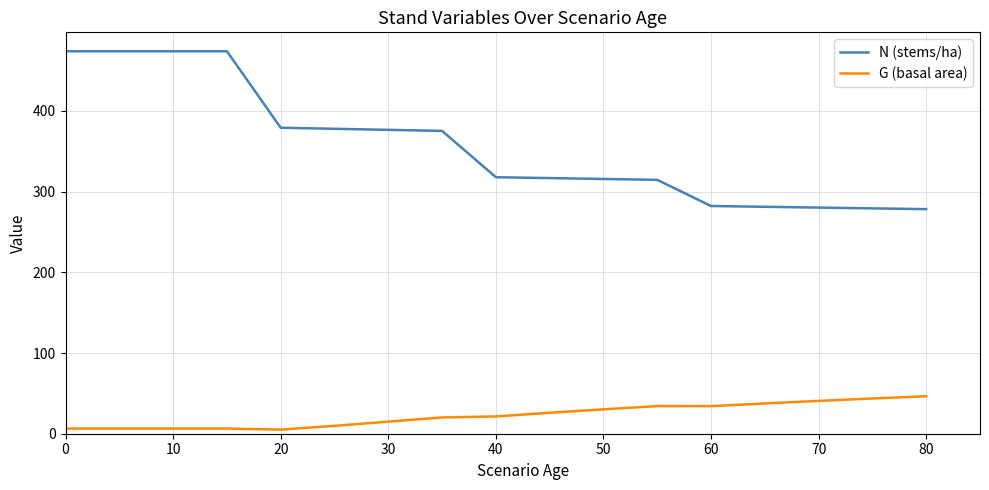

What are all the series names shown in the legend?

N (stems/ha), G (basal area)